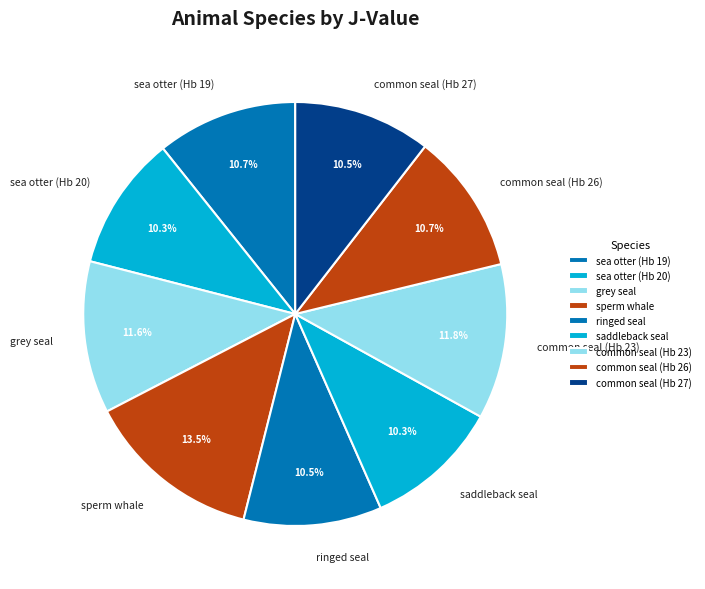

Which slice is the largest?

sperm whale